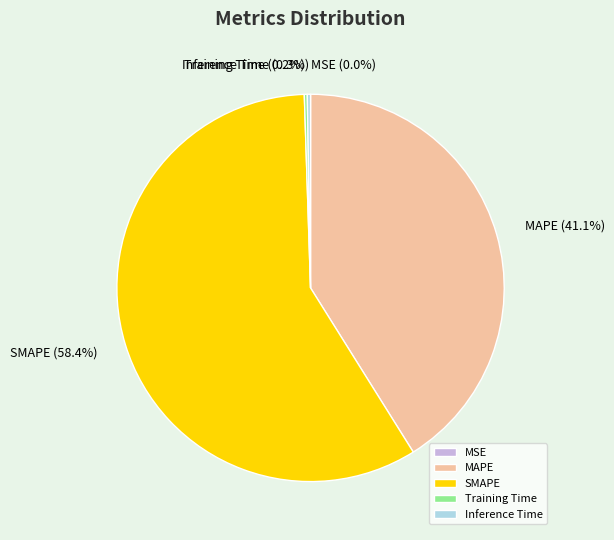

Which category accounts for the majority?

SMAPE